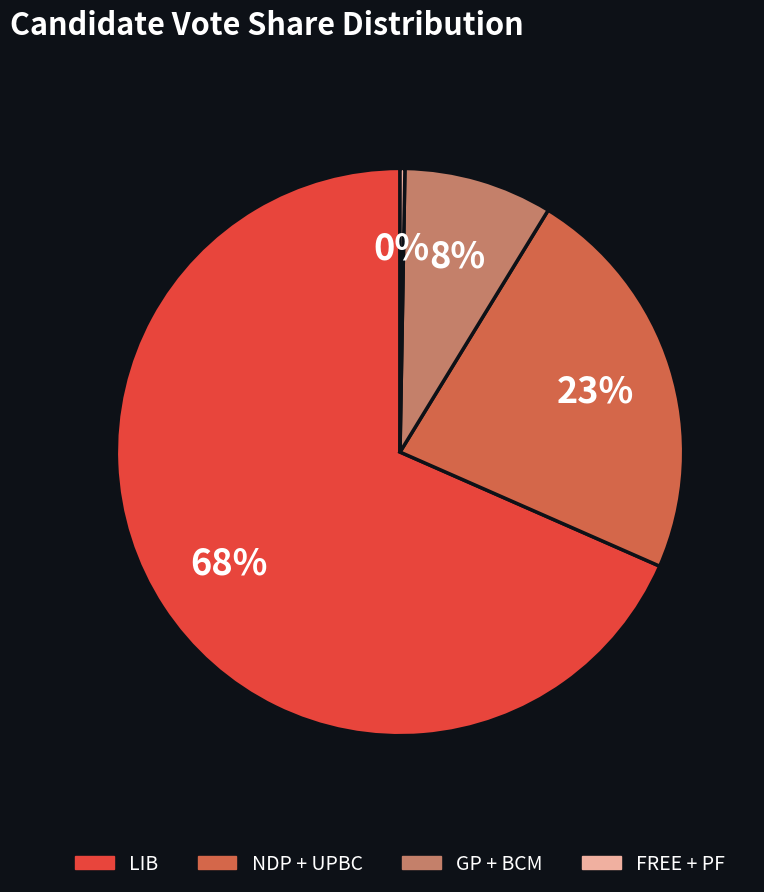

Is there any slice that represents more than half of the pie?

Yes